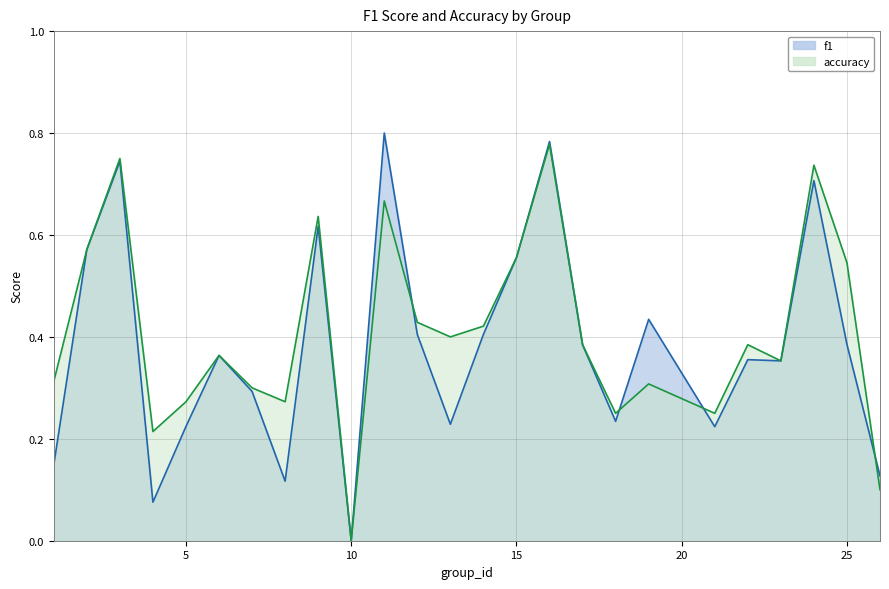

Between which two adjacent categories do accuracy and f1 first intersect?

11 and 12